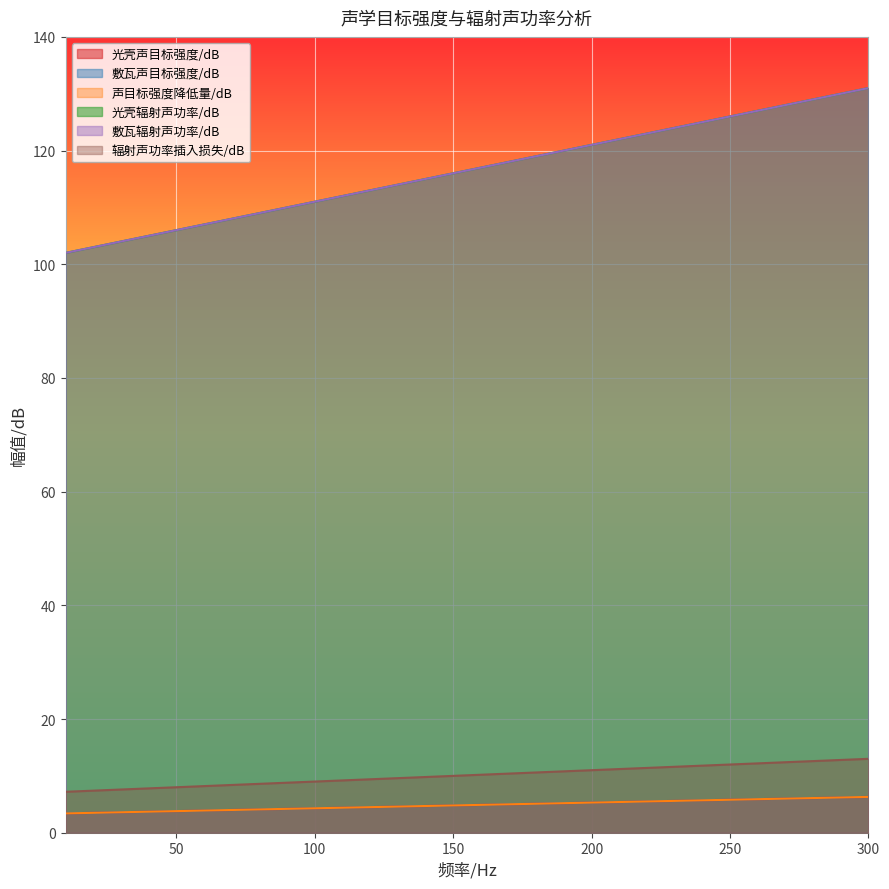

What is the sum of all 敷瓦辐射声功率/dB values?

3495.0